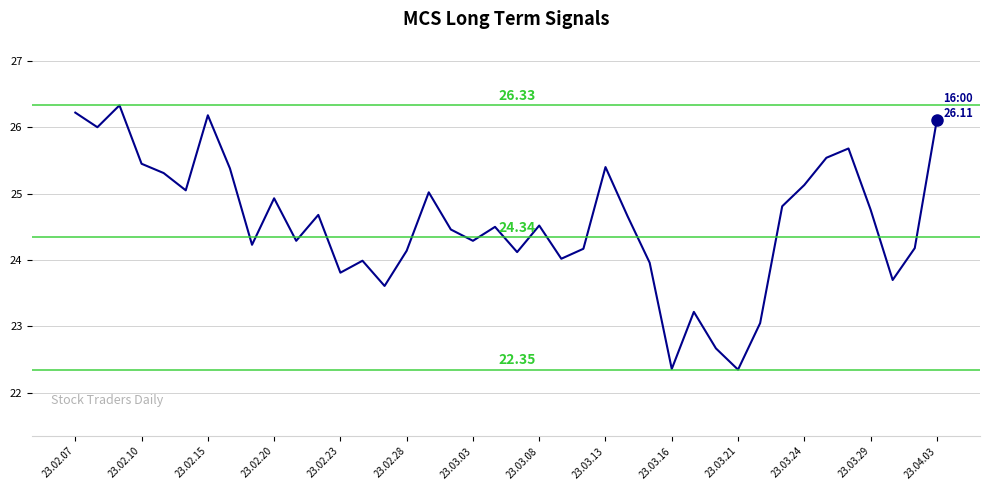

What is the difference between the maximum and minimum values?

4.0